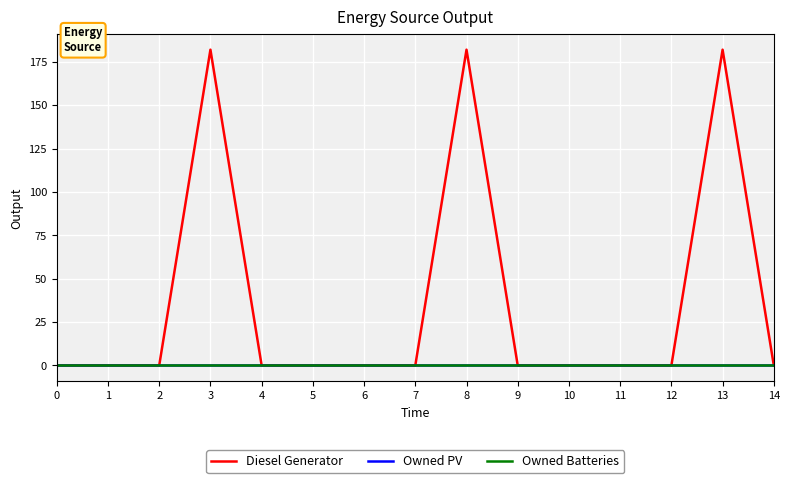

Between 7 and 13, which is larger?

13